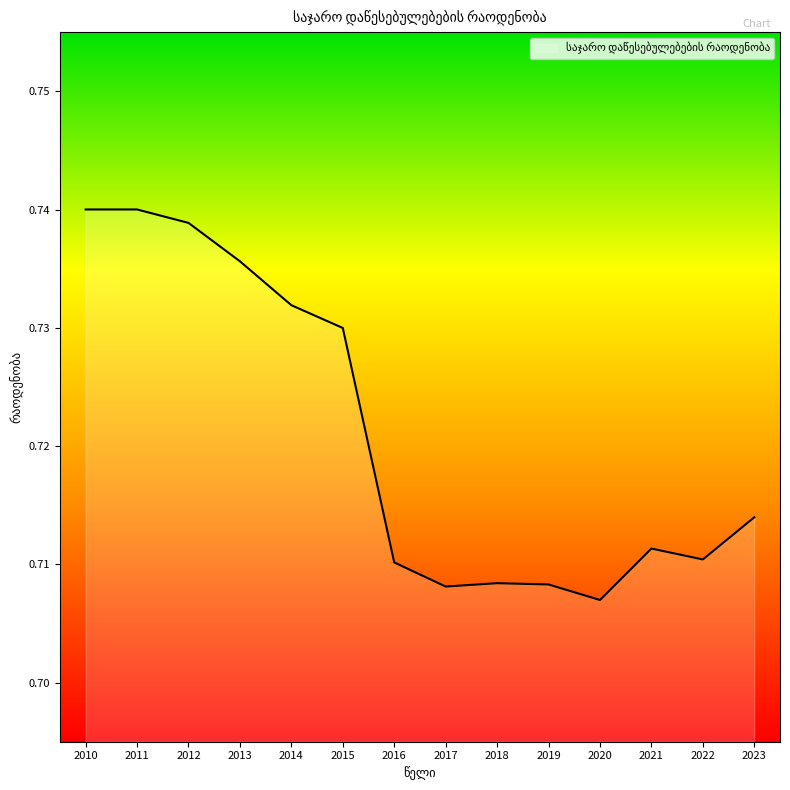

Is it true that the value at 2015 is 0.4?

False